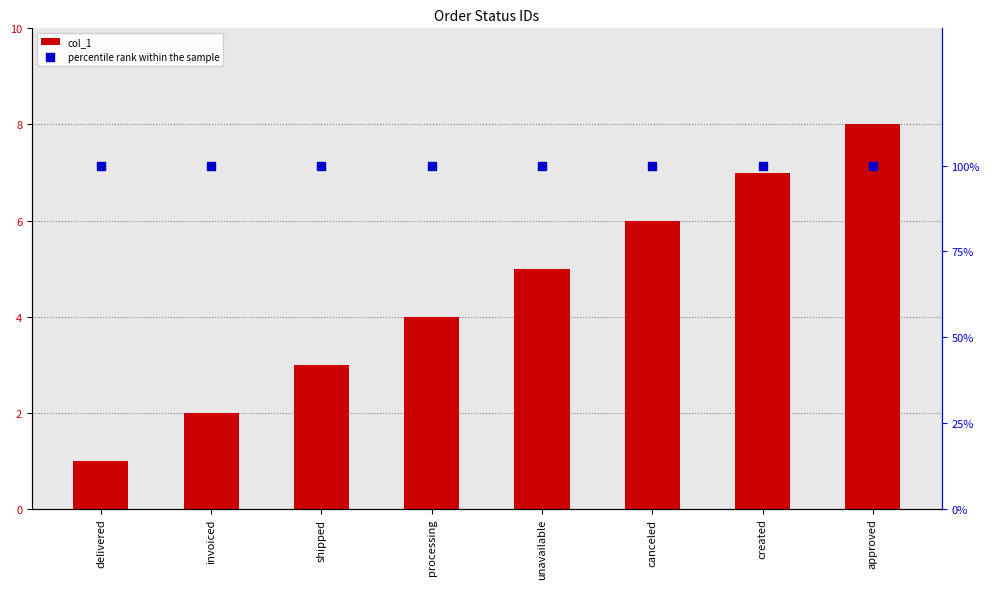

At which category is the sum across all series the highest?

approved